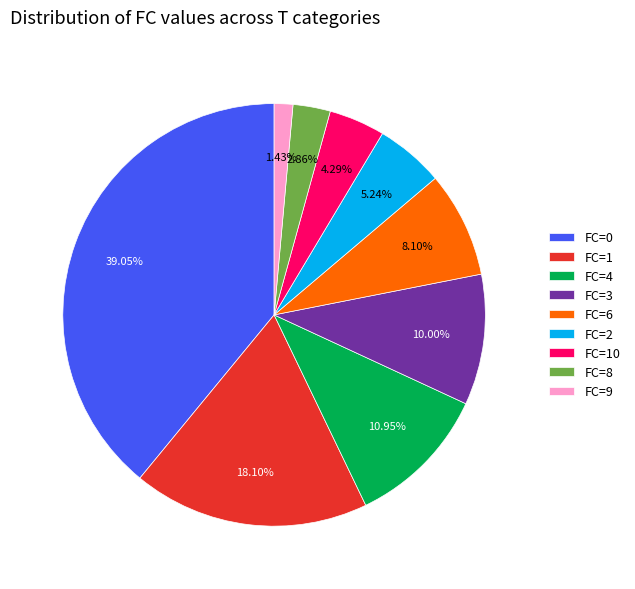

Rank the categories by value from lowest to highest.

FC=9, FC=8, FC=10, FC=2, FC=6, FC=3, FC=4, FC=1, FC=0